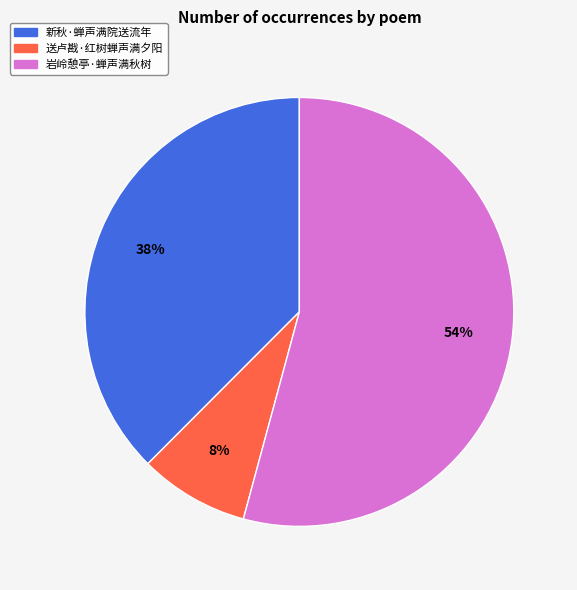

What is the smallest slice in the pie chart?

送卢戡·红树蝉声满夕阳